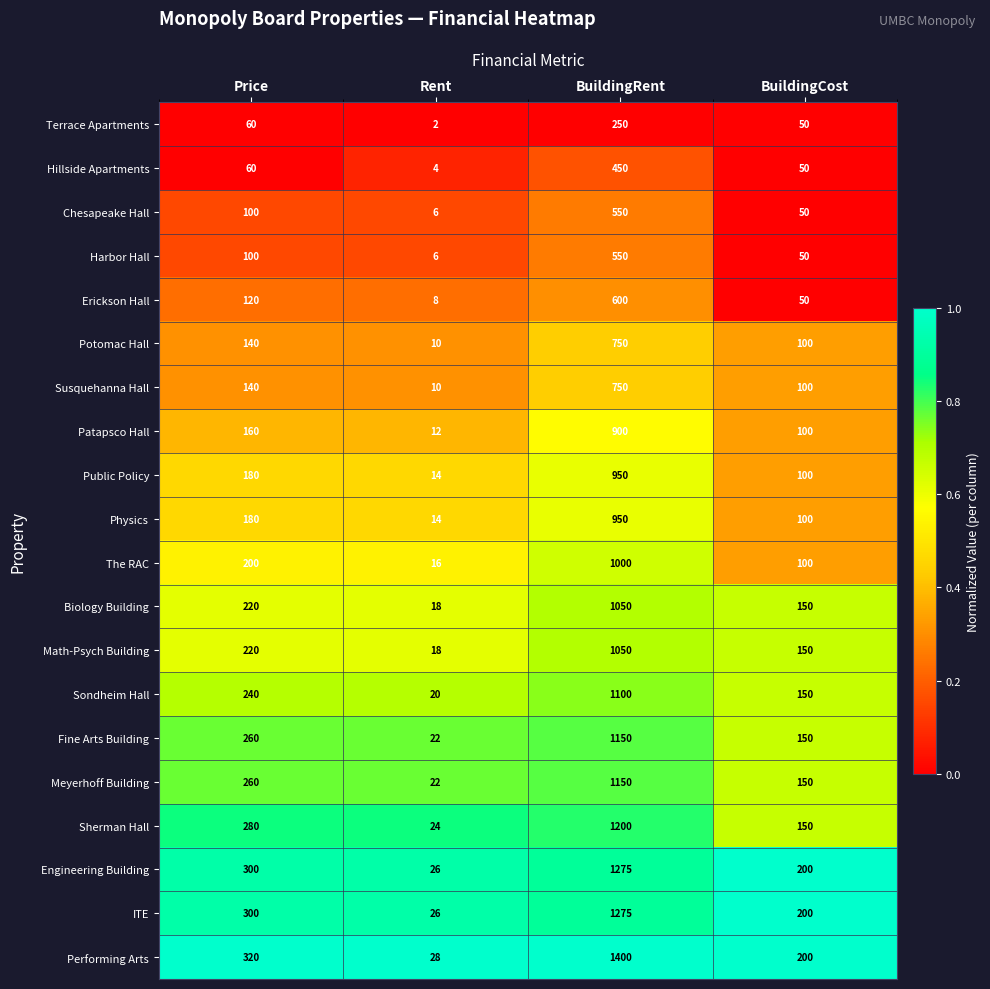

What is the maximum value for Hillside Apartments?

450